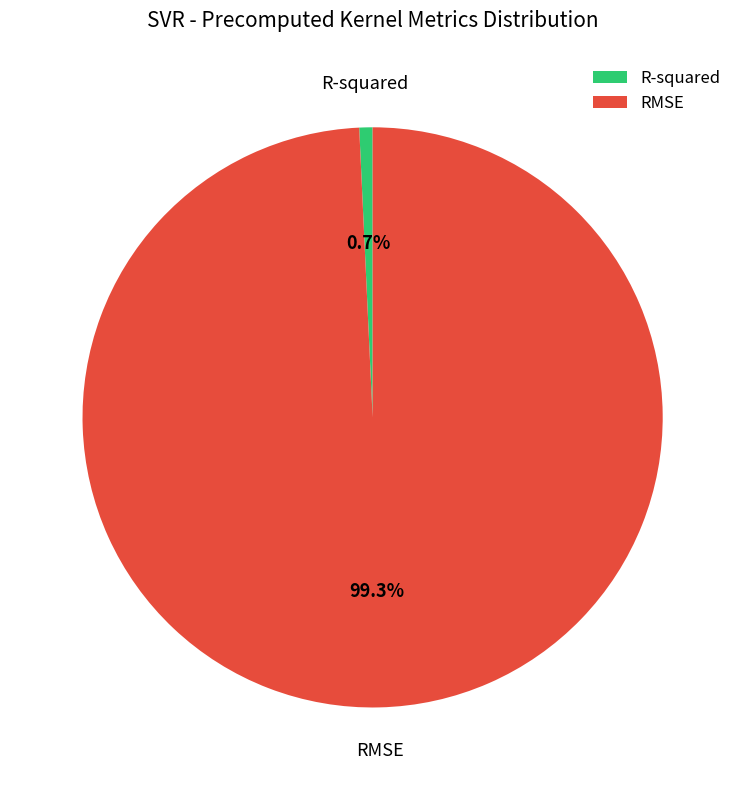

Count the number of slices in the pie.

2